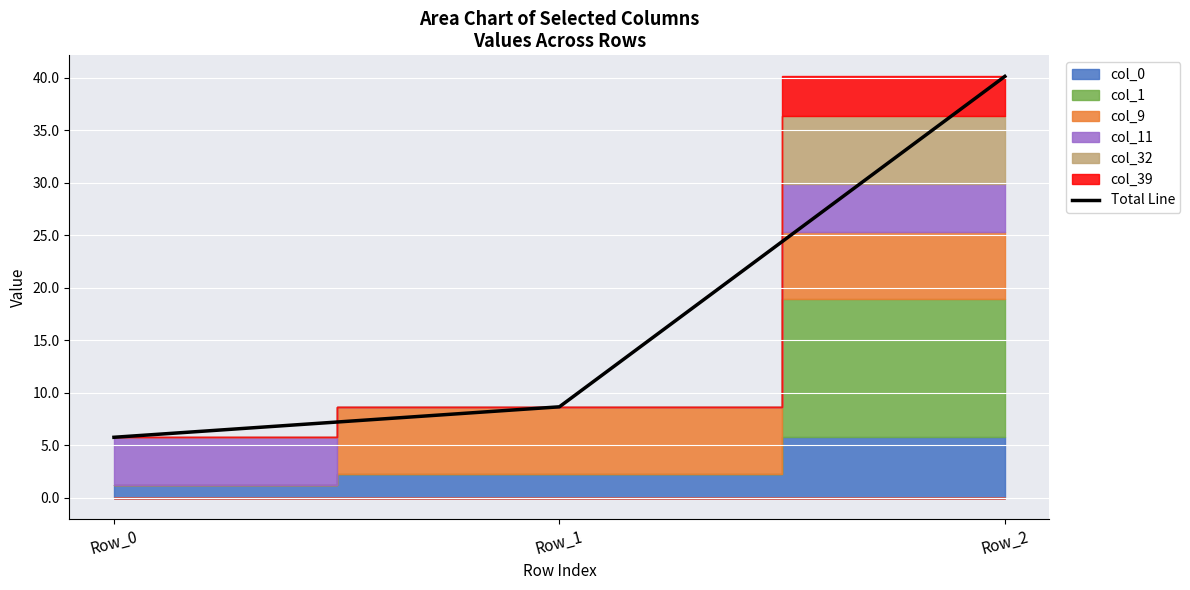

Which has a higher value, Row_2 or Row_0?

Row_2